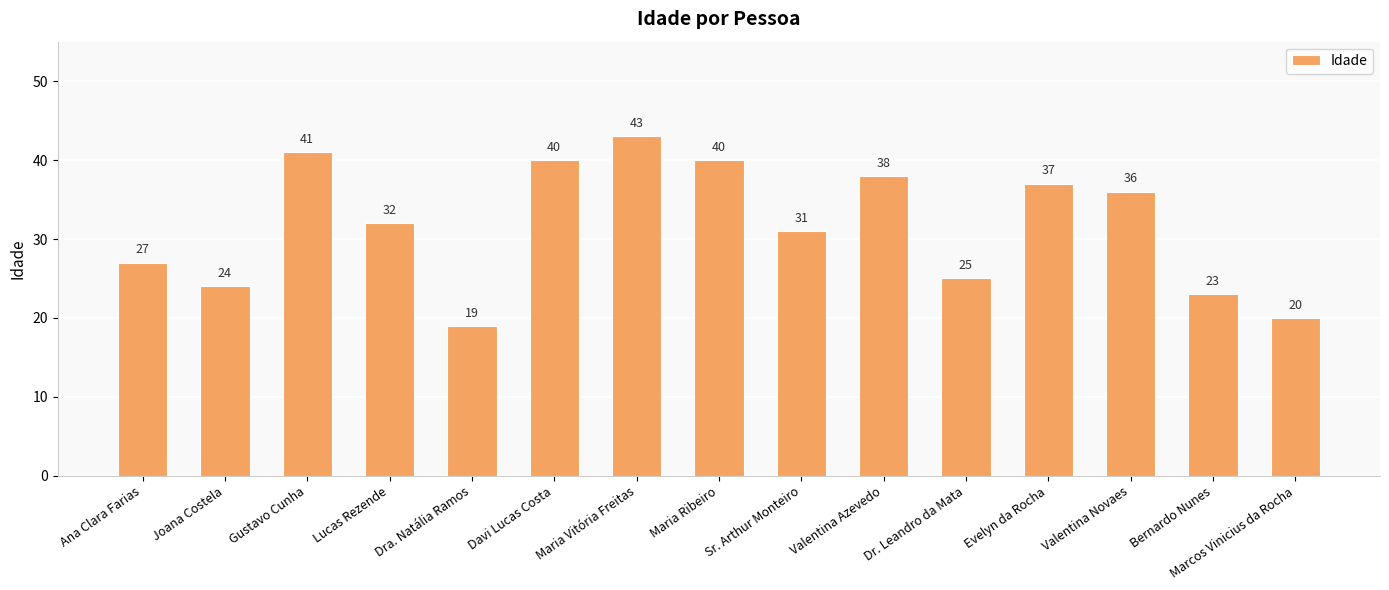

What is the difference between the values at Evelyn da Rocha and Valentina Azevedo?

1